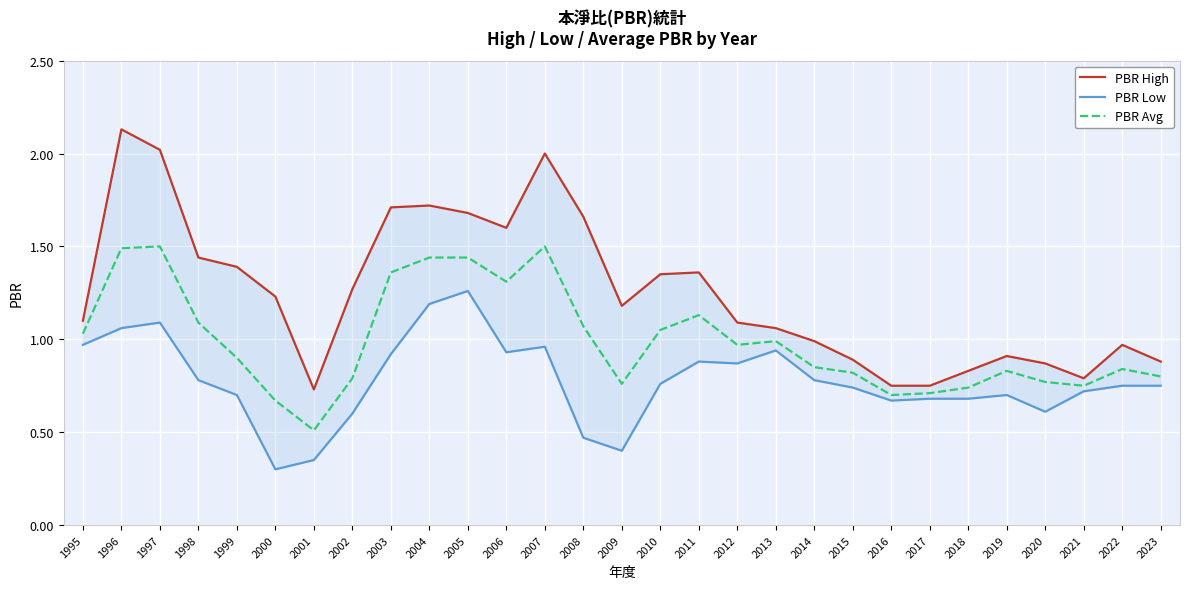

Is this an area chart (filled region under the line)?

No